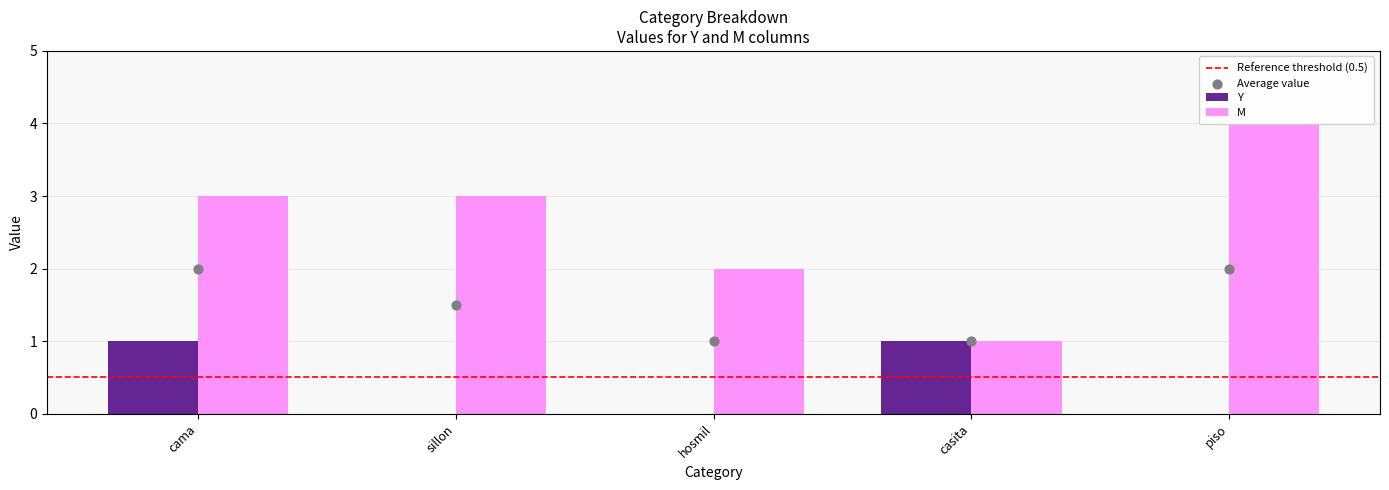

At which category is the sum across all series the highest?

cama